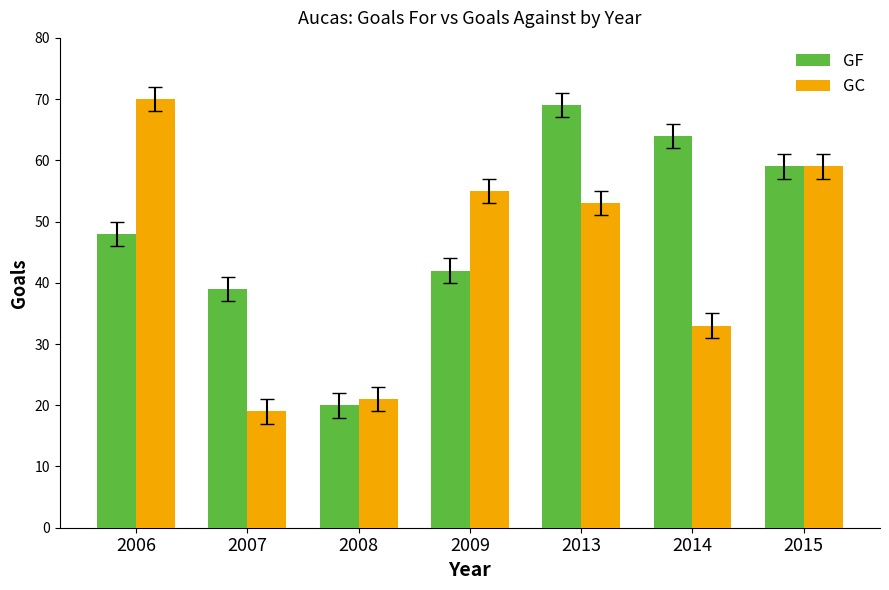

What is the maximum value for GF?

69